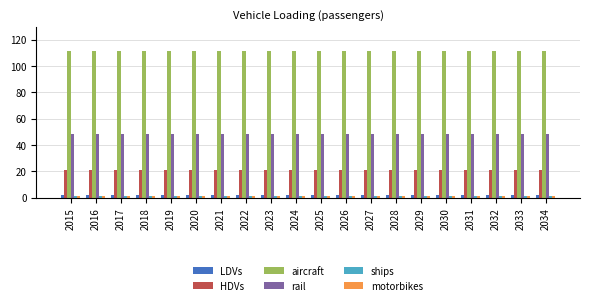

The value of LDVs at 2032 is 1.7. True or false?

True